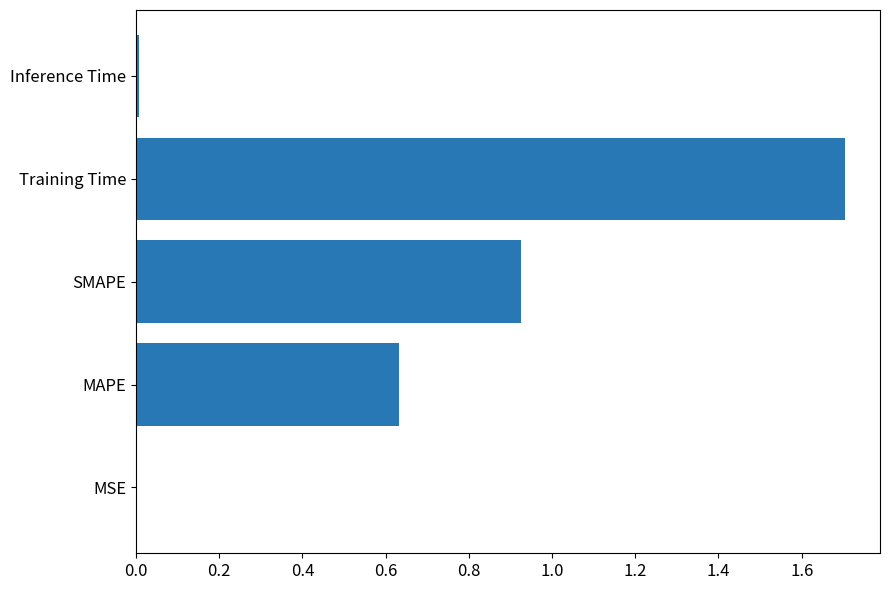

What is the average value?

0.7